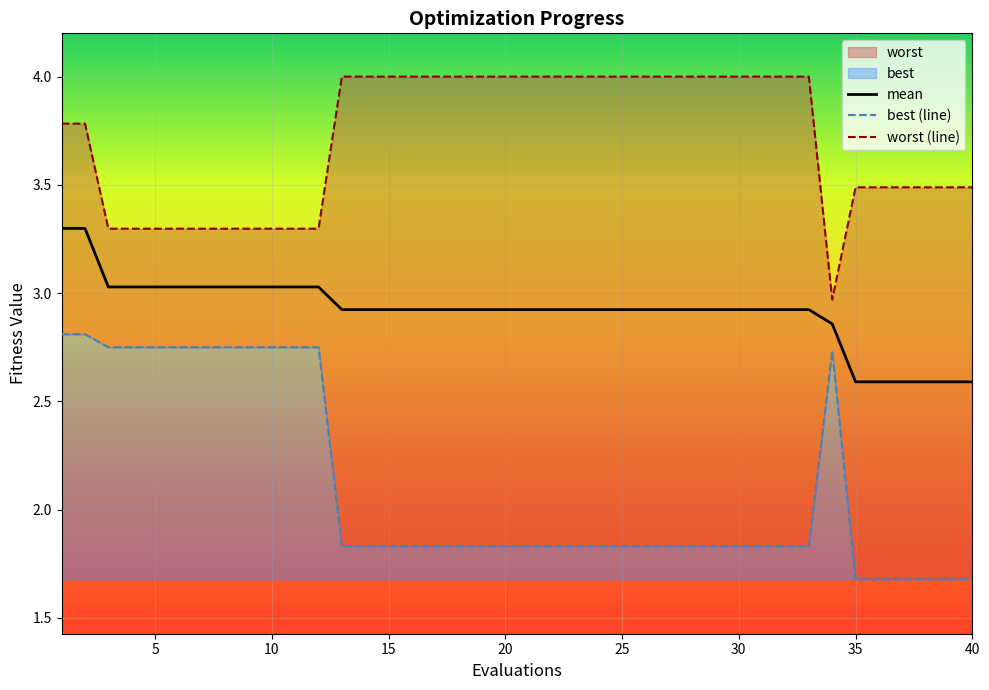

What is the sum of the worst values at 27 and 20?

8.0